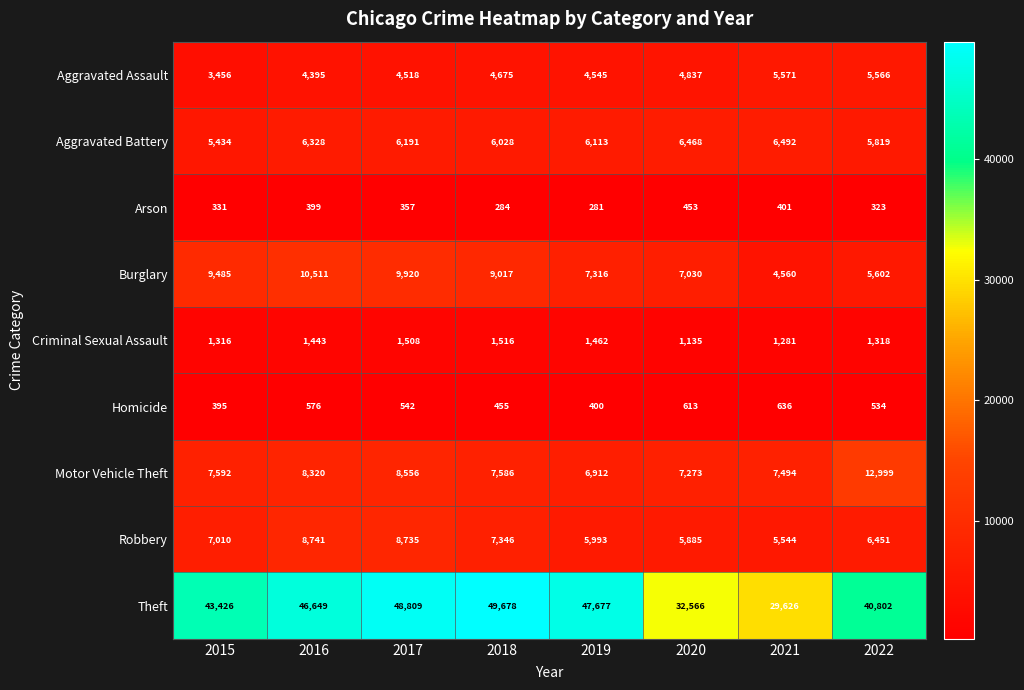

What is the difference between the Aggravated Assault values at 2016 and 2021?

1176